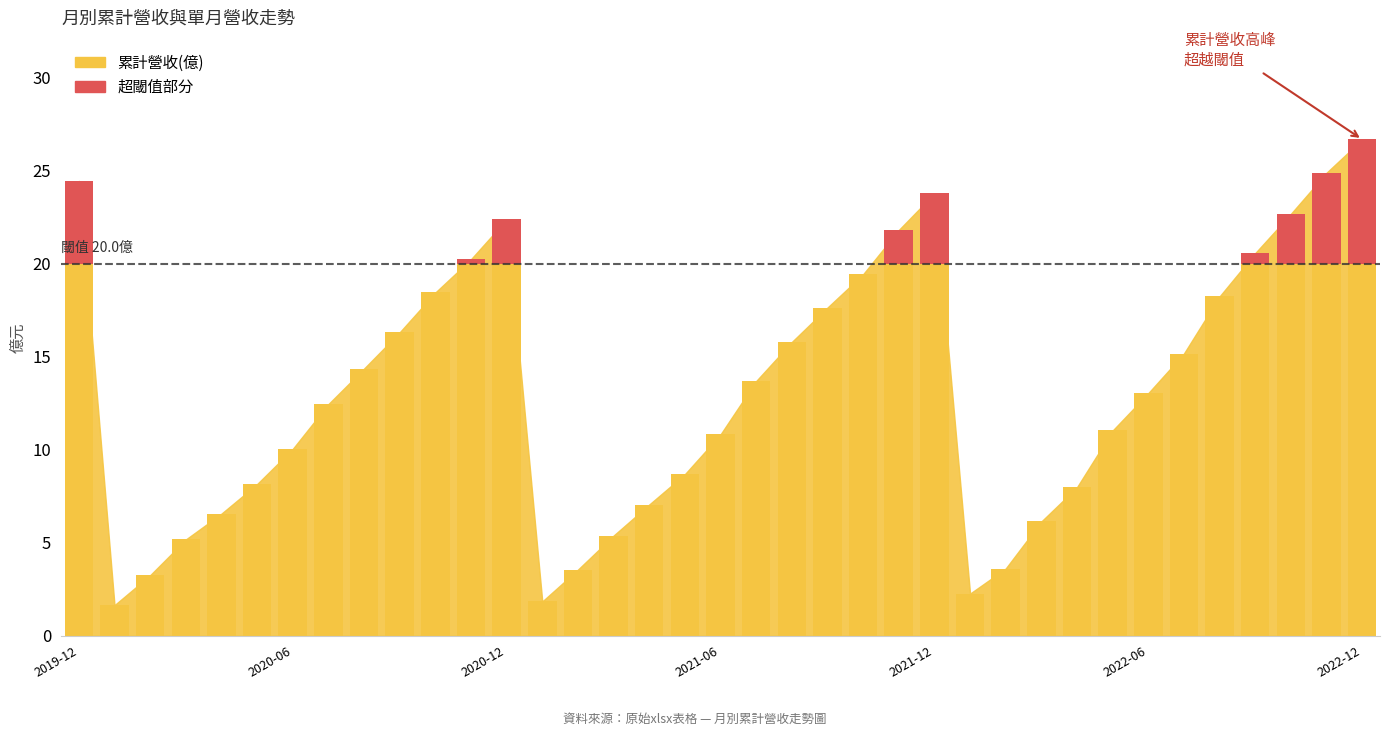

Which series changed the most between 2022-08 and 2020-03?

累計營收(億)